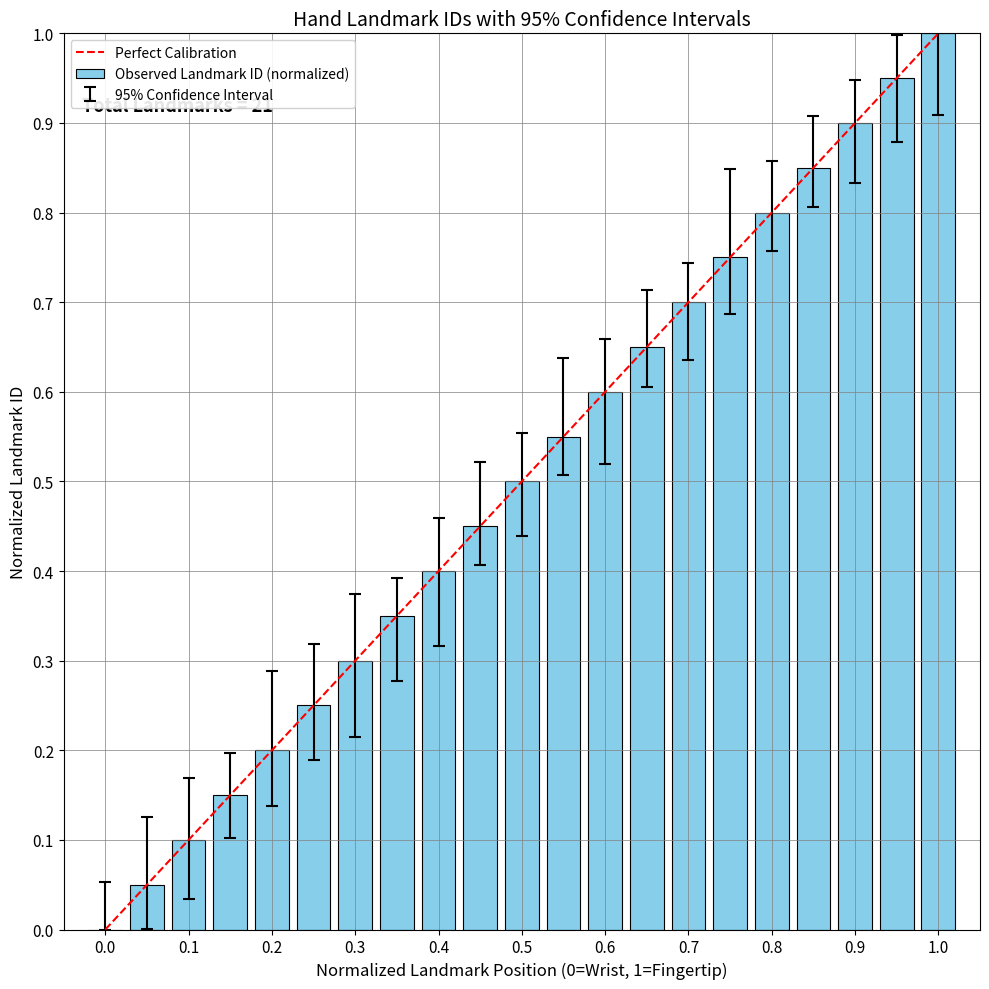

What is the average value?

0.5